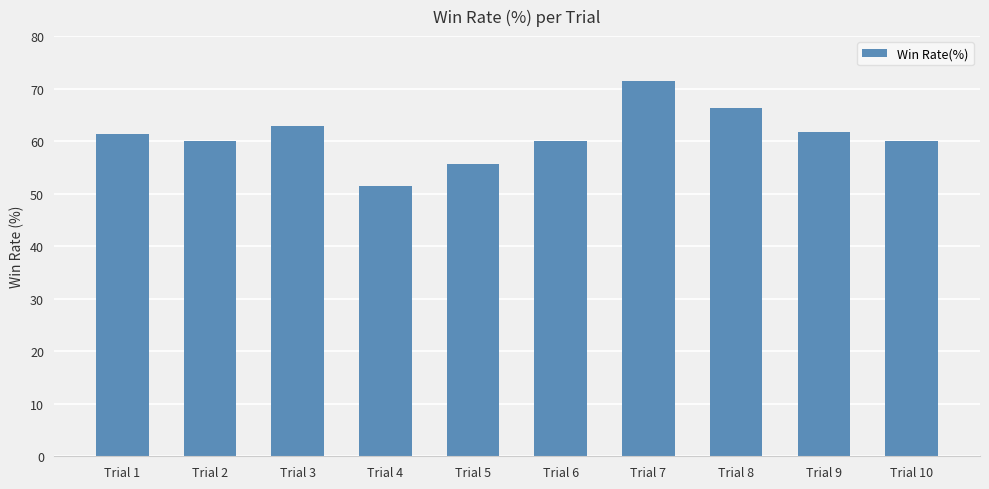

Count the number of categories in the chart.

10